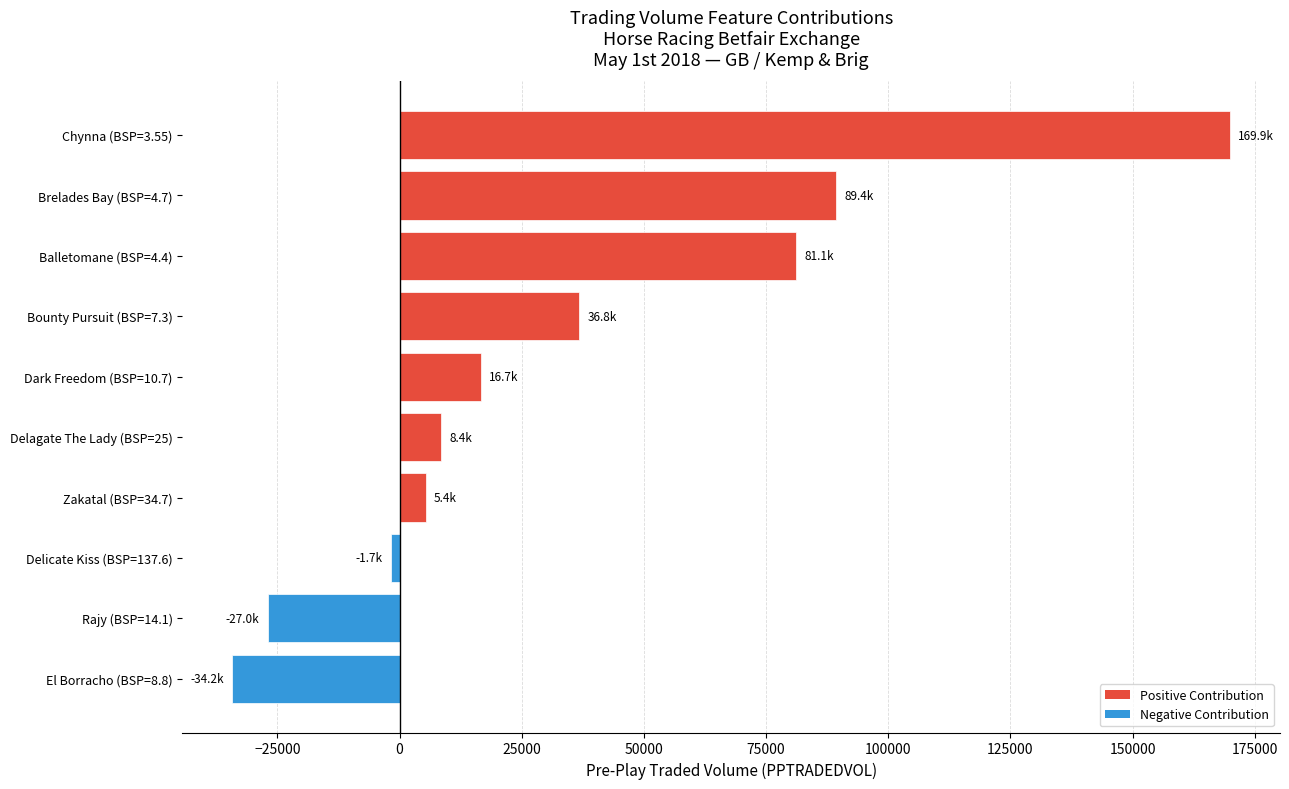

Between Zakatal (BSP=34.7) and Rajy (BSP=14.1), which is larger?

Zakatal (BSP=34.7)